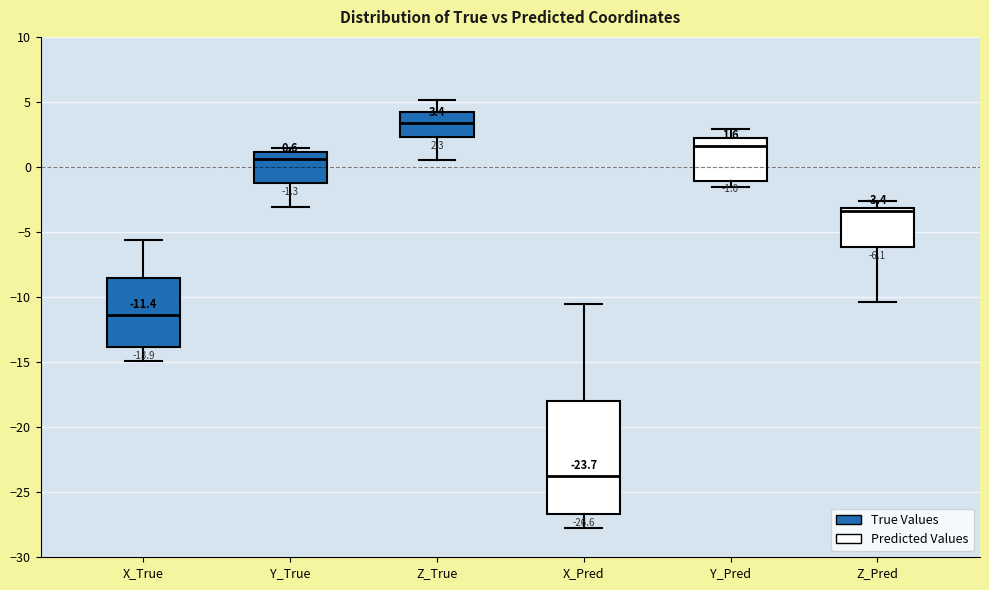

Comparing the boxes themselves (not the whiskers), which one is the tallest?

X_Pred